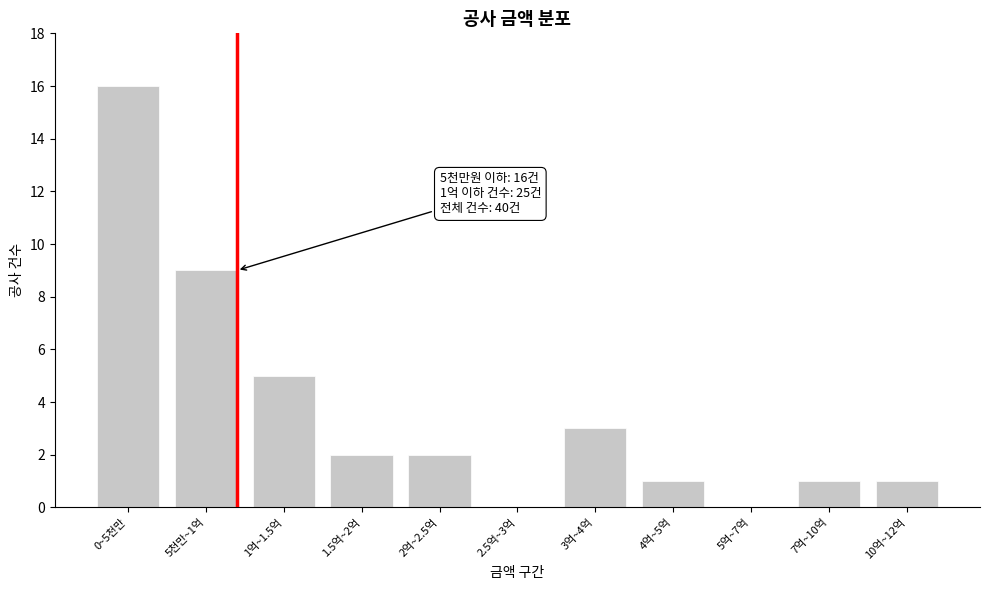

Reading left to right, extract all data points from this chart.

0~5천만=16	5천만~1억=9	1억~1.5억=5	1.5억~2억=2	2억~2.5억=2	2.5억~3억=0	3억~4억=3	4억~5억=1	5억~7억=0	7억~10억=1	10억~12억=1